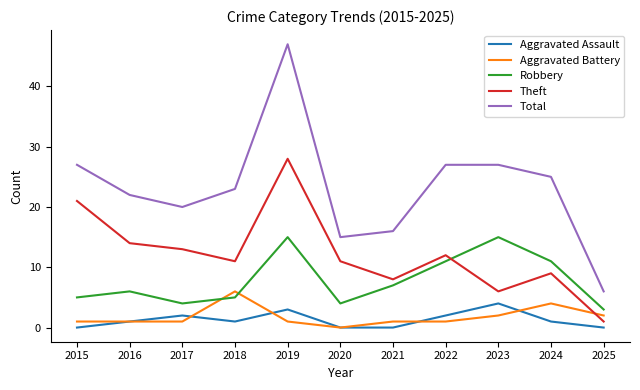

At how many categories does at least one series exceed 45?

1